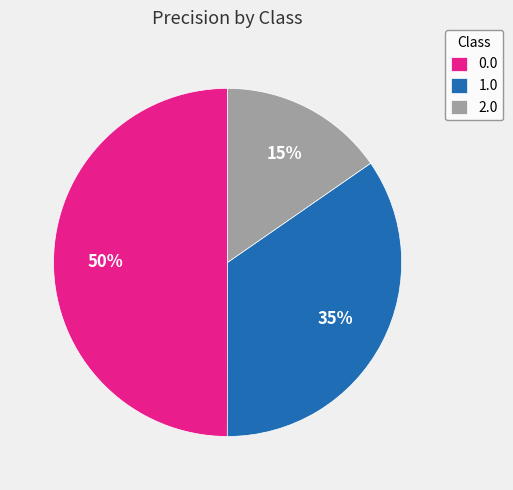

How many slices are in this pie chart?

3